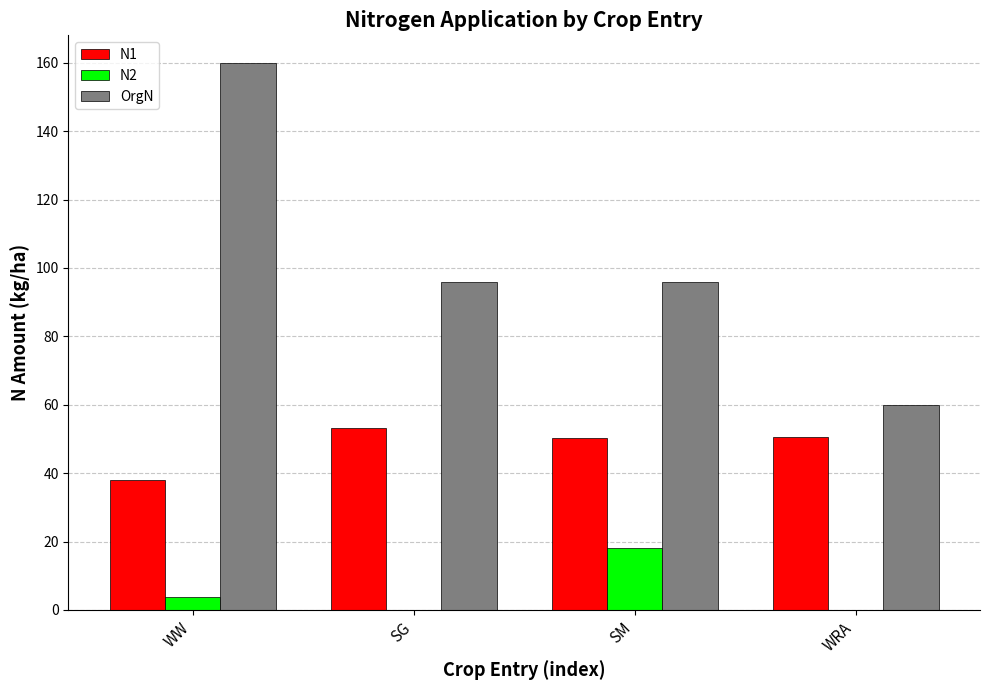

Between WW and SG, which series saw the biggest shift?

OrgN